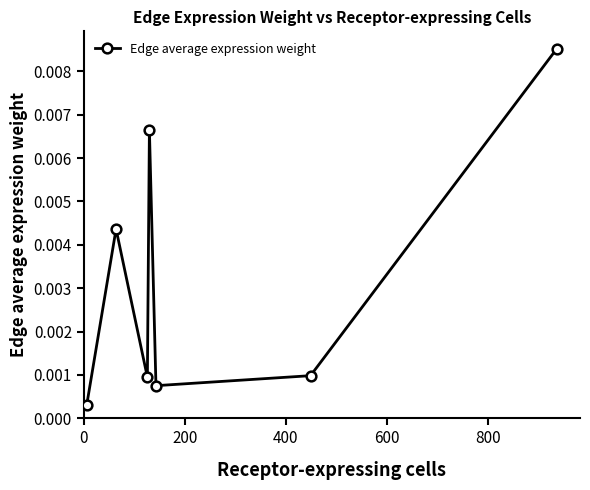

True or false: the data has more than 1 interior local peaks.

True